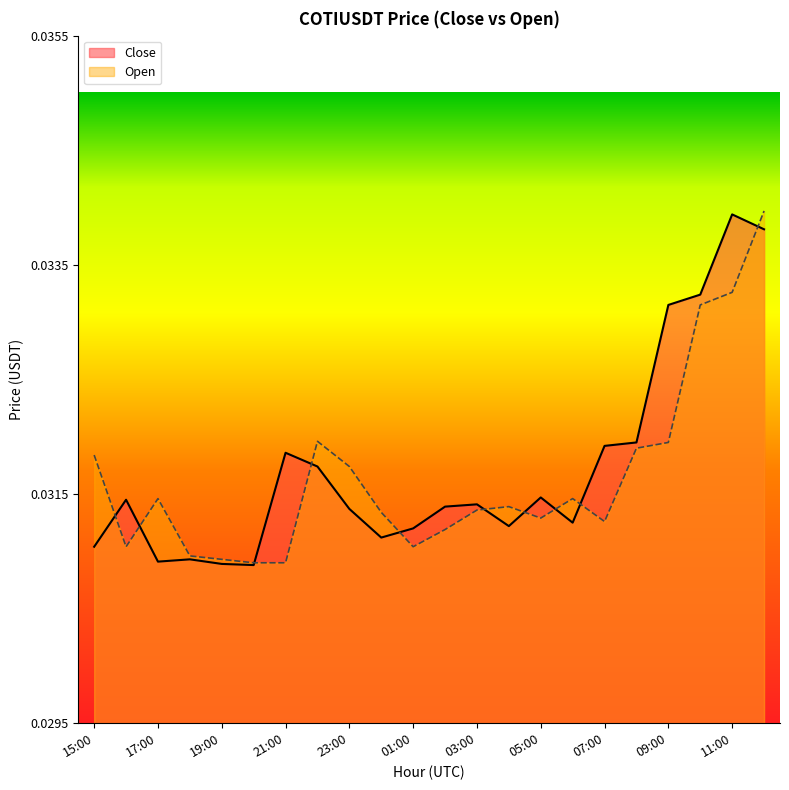

Which category has the highest value in the Close series?

11:00